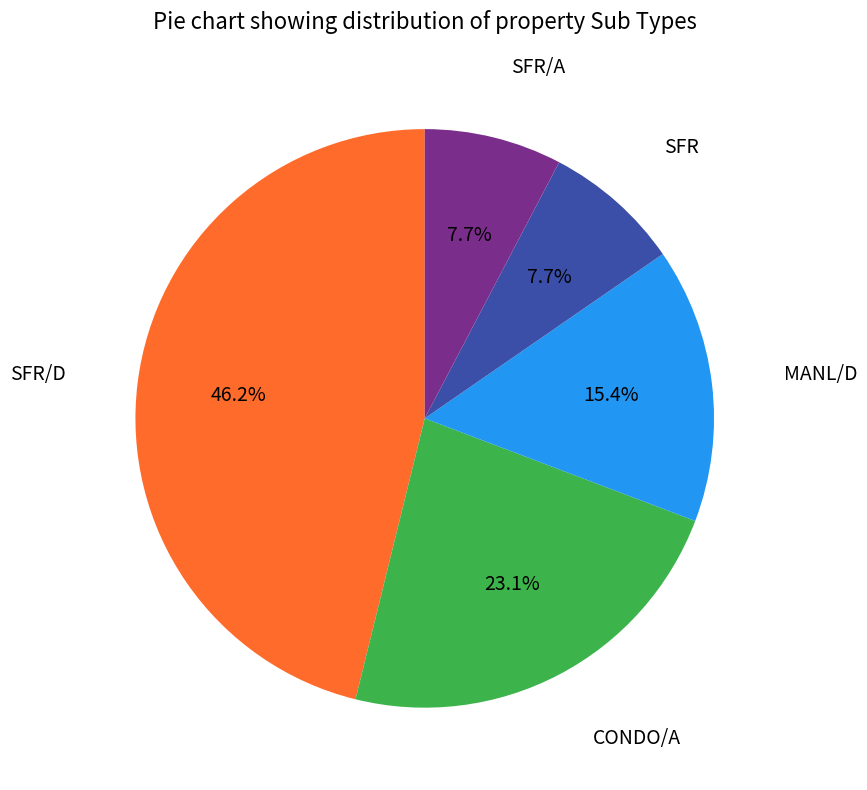

What portion of the pie excludes SFR/A?

92.3%